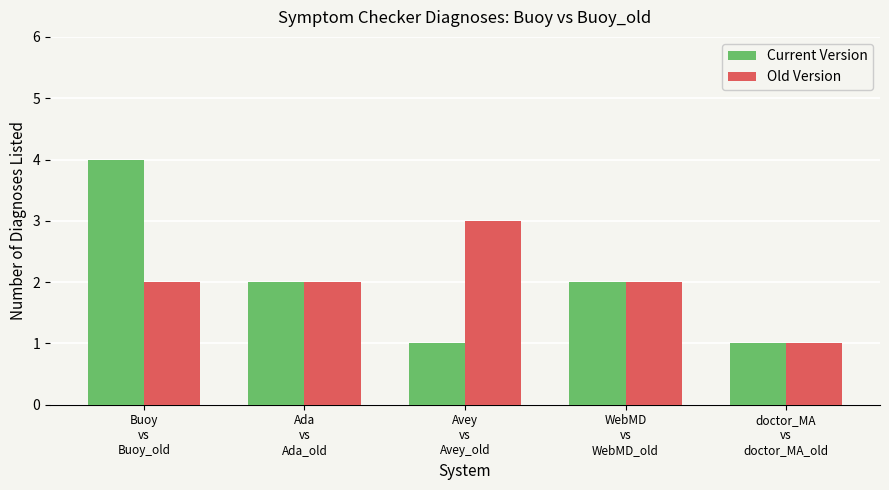

Reading left to right, what are all the values shown in this chart?

Current Version: Buoy
vs
Buoy_old=4	Ada
vs
Ada_old=2	Avey
vs
Avey_old=1	WebMD
vs
WebMD_old=2	doctor_MA
vs
doctor_MA_old=1
Old Version: Buoy
vs
Buoy_old=2	Ada
vs
Ada_old=2	Avey
vs
Avey_old=3	WebMD
vs
WebMD_old=2	doctor_MA
vs
doctor_MA_old=1